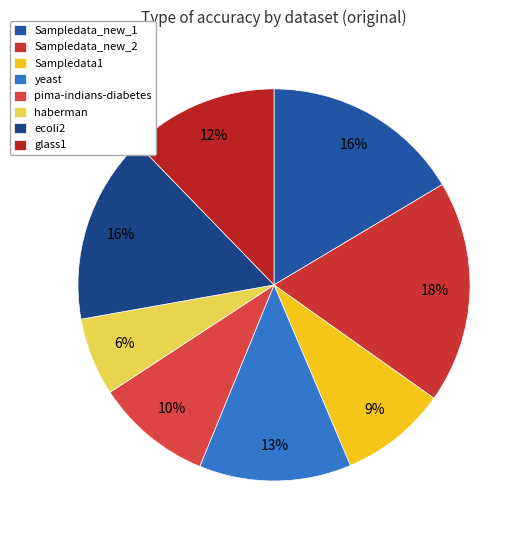

Rank the categories by value from highest to lowest.

Sampledata_new_2, Sampledata_new_1, ecoli2, yeast, glass1, pima-indians-diabetes, Sampledata1, haberman